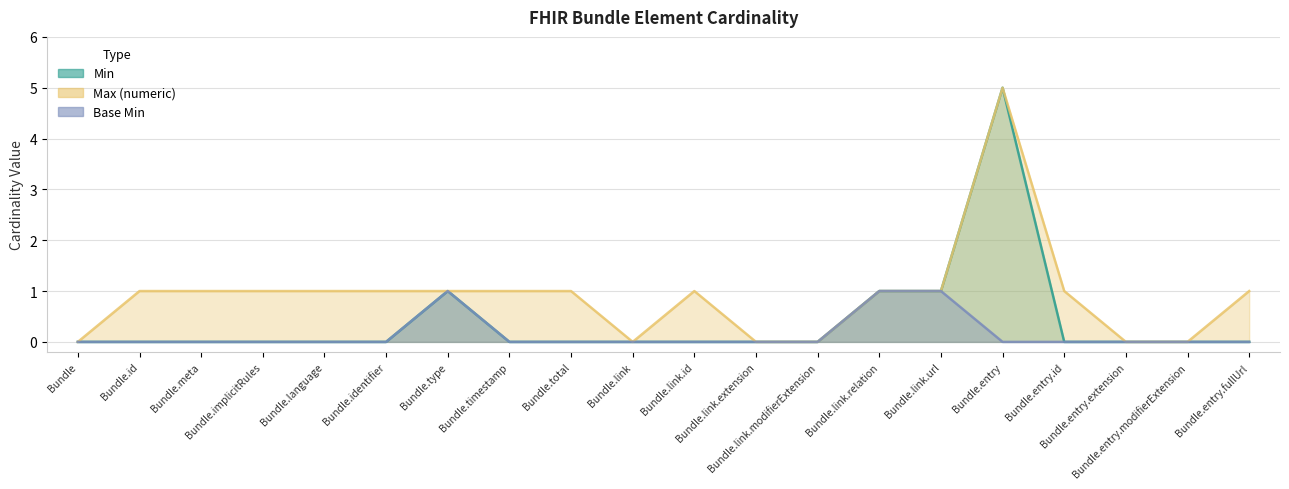

How many data points does each series have?

20